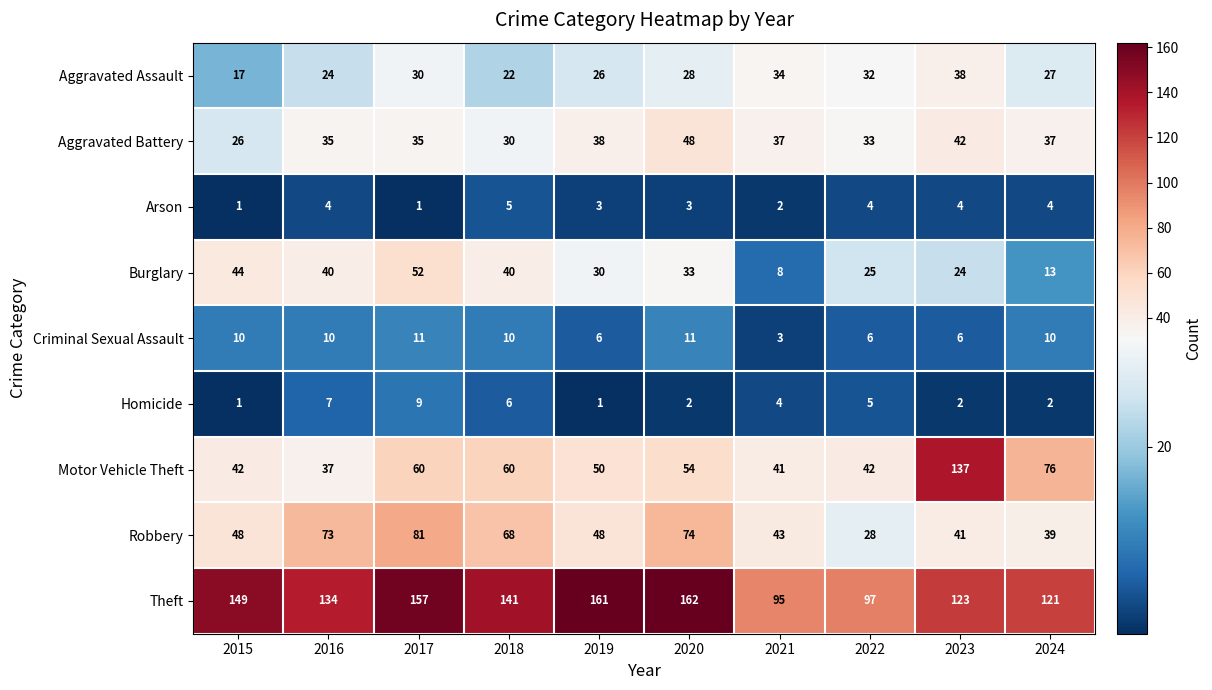

What is the difference between the highest and lowest values at 2015?

148